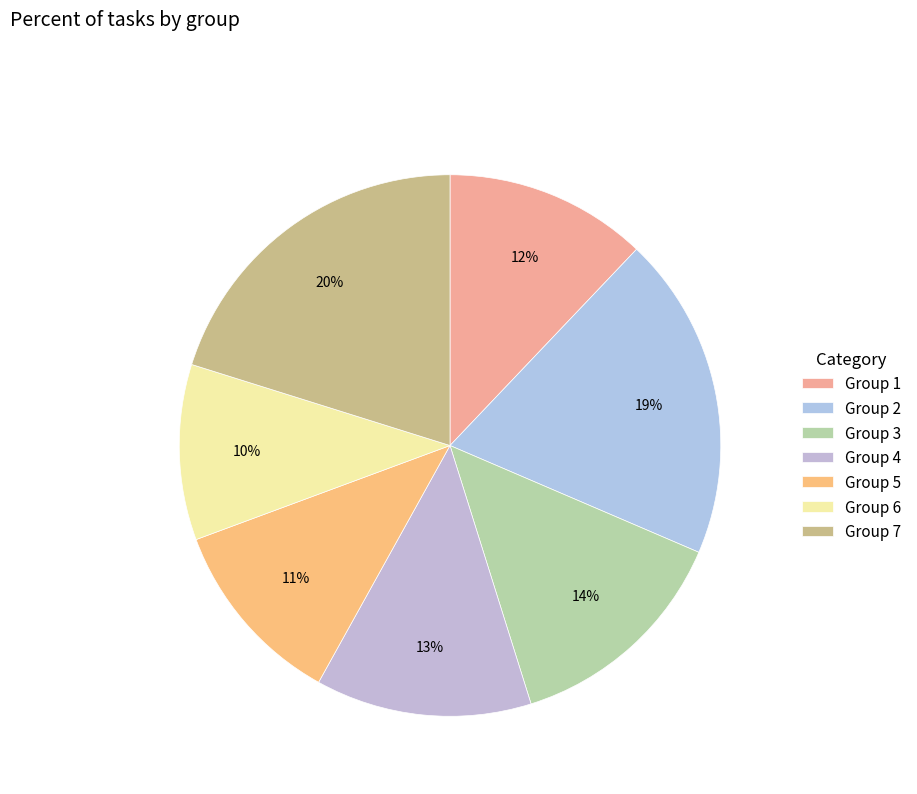

Which slice is the smallest?

Group 6